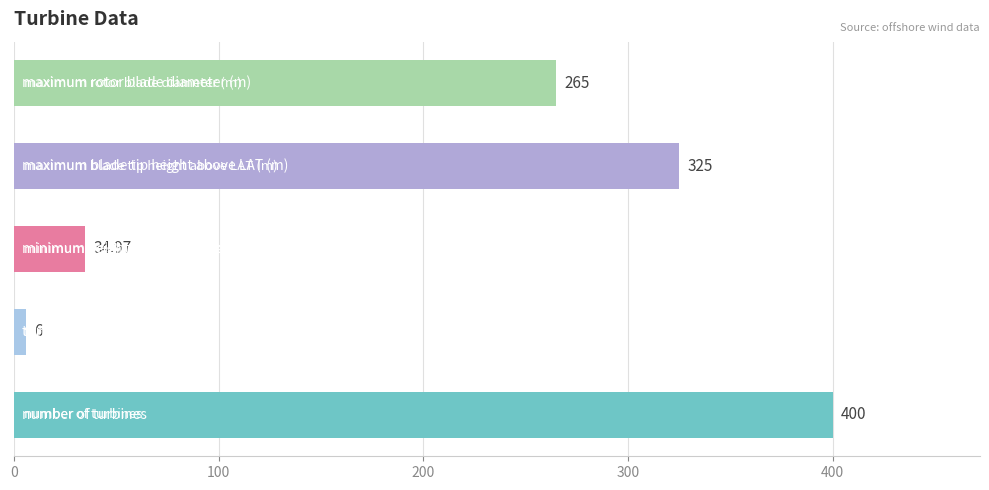

What is the difference between the second highest and minimum values?

319.0